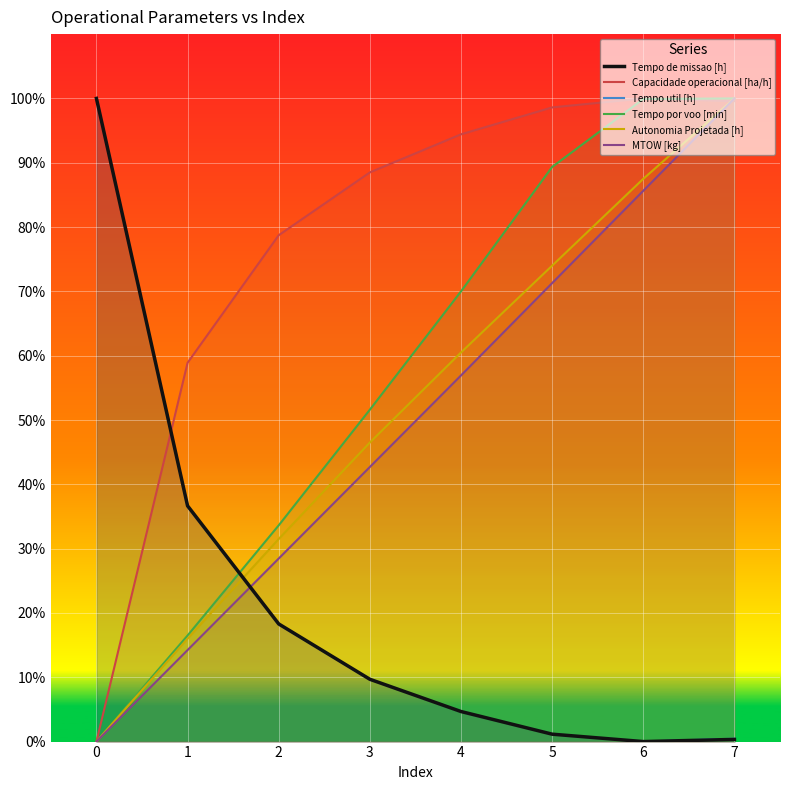

What is the sum of all Tempo por voo [min] values?

461.0